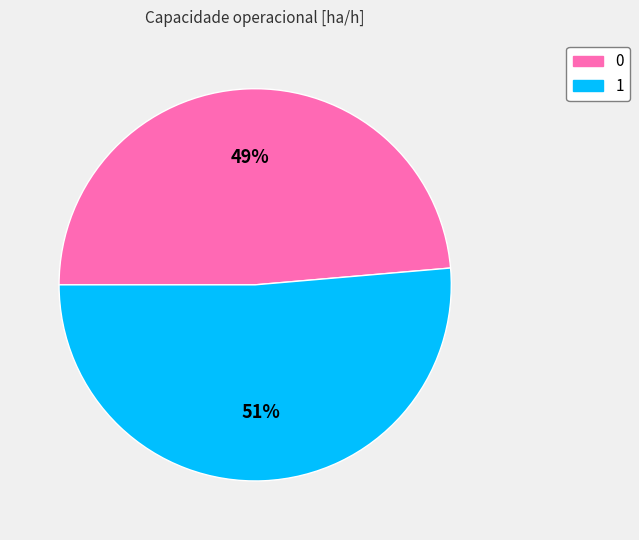

Do 1 and 0 together represent more than half of the pie?

Yes